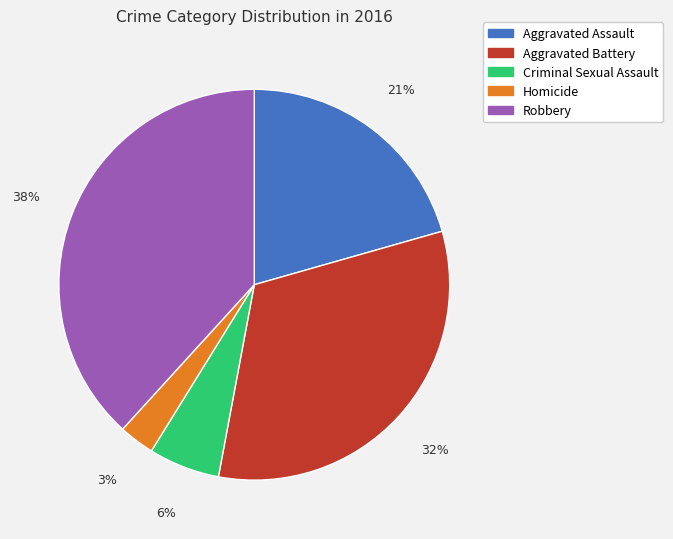

Is it true that Aggravated Assault is 21% of the pie?

True